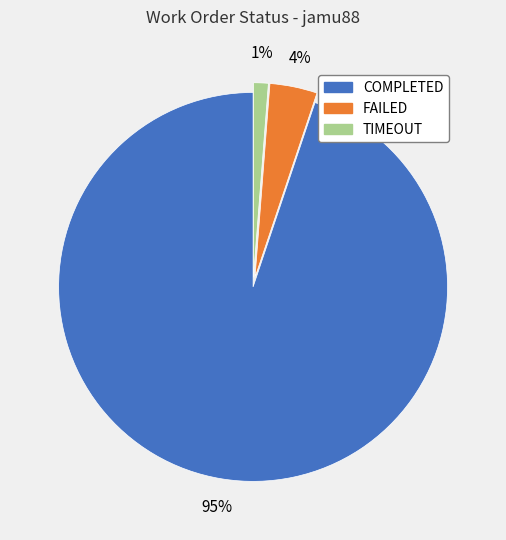

Combined, do FAILED and COMPLETED account for over 50%?

Yes